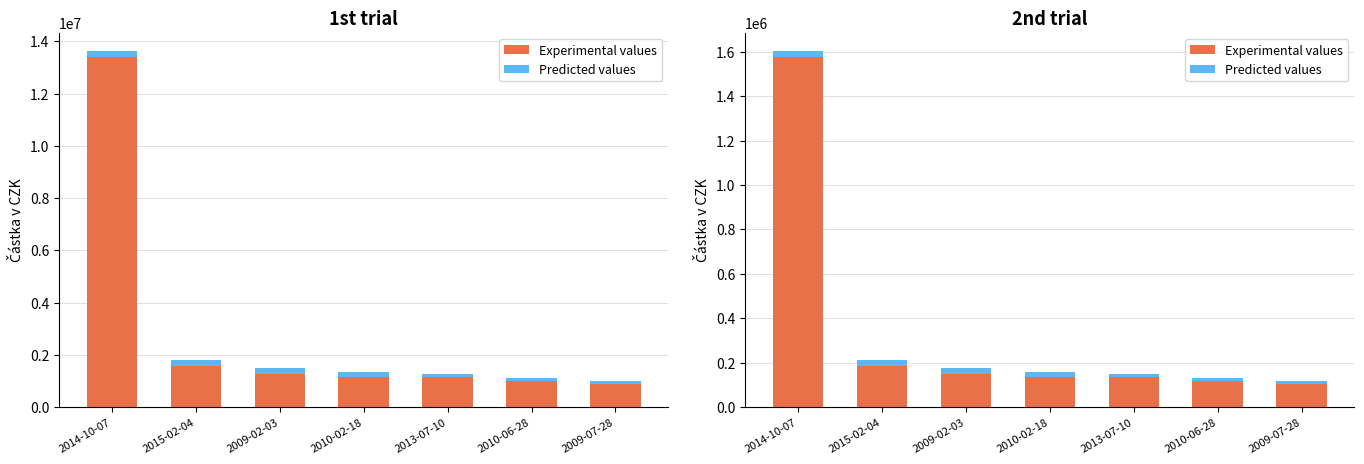

What is the label of the 1st bar from the left?

2014-10-07